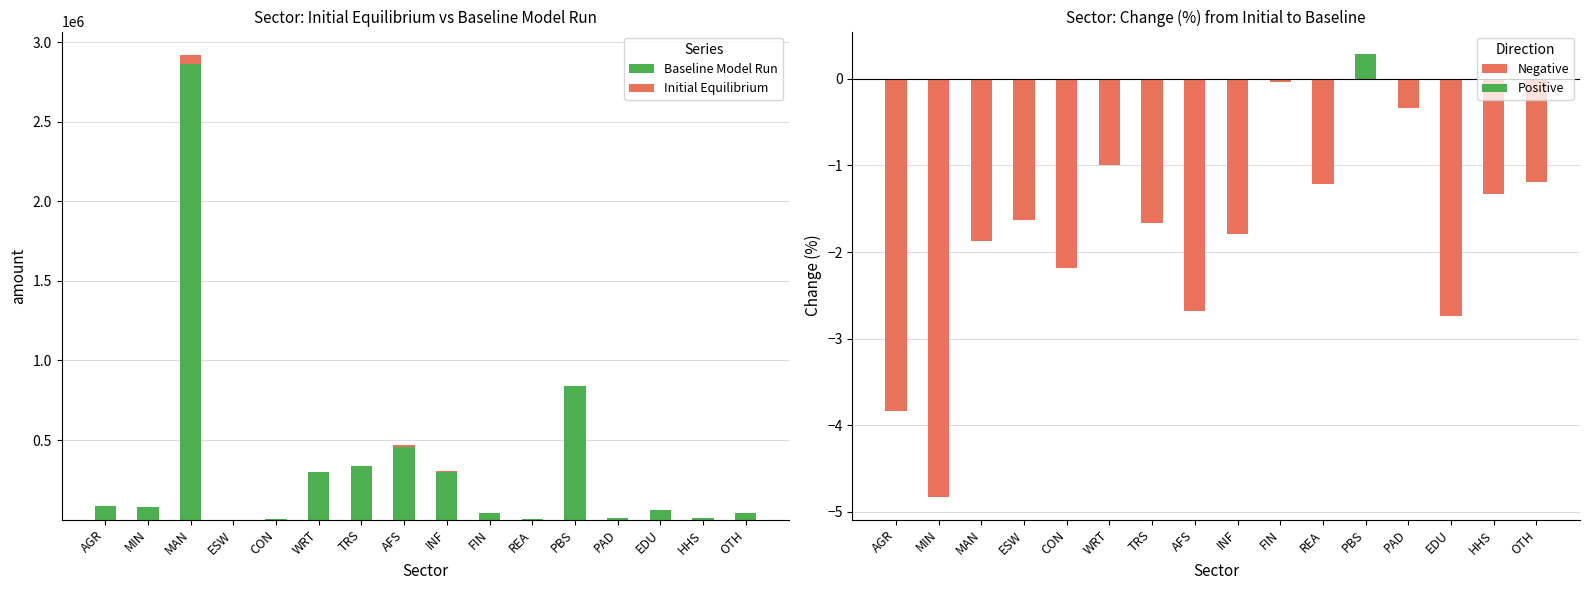

At which category is the sum across all series the highest?

MAN